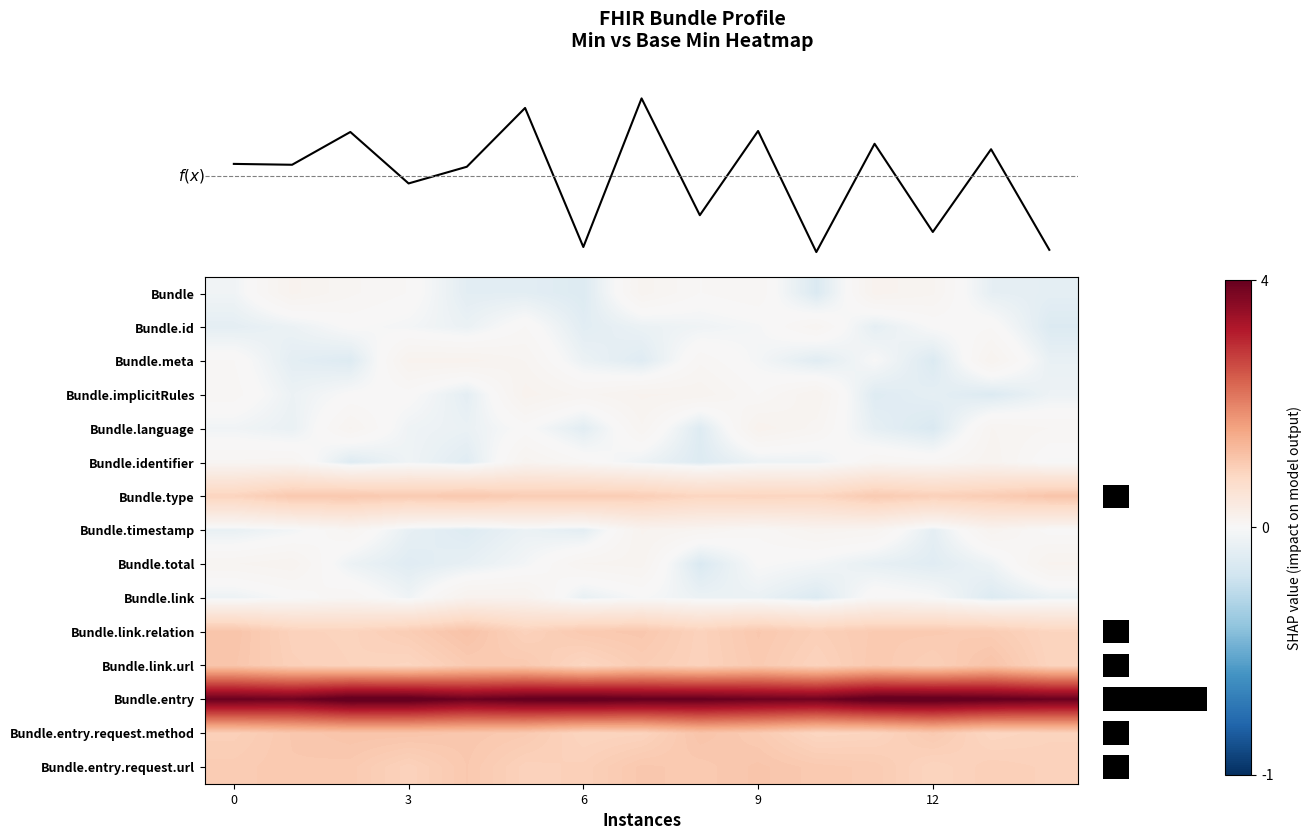

Reading right to left, what are all the values shown in this chart?

Bundle: -0.1	-0.1	0.1	0.1	-0.1	0.1	0.0	0.1	-0.1	-0.1	-0.1	0.0	0.1	0.1	-0.0
Bundle.id: -0.1	0.0	0.0	-0.1	0.1	-0.0	-0.0	-0.1	-0.1	0.0	-0.1	-0.0	0.0	-0.1	-0.1
Bundle.meta: -0.1	0.1	-0.1	-0.0	-0.1	-0.0	0.1	-0.1	-0.1	0.1	0.1	0.1	-0.1	-0.1	0.0
Bundle.implicitRules: -0.1	-0.1	-0.1	-0.1	0.1	0.0	0.1	0.1	0.1	0.1	-0.1	0.0	0.0	-0.1	0.0
Bundle.language: 0.1	0.1	-0.1	-0.1	0.1	0.1	-0.1	0.1	-0.1	0.0	-0.1	-0.0	0.1	-0.1	-0.0
Bundle.identifier: -0.0	0.1	0.0	0.1	-0.1	-0.1	-0.1	-0.1	0.0	0.1	-0.1	-0.0	-0.1	0.1	0.1
Bundle.type: 1.1	1.0	0.9	1.0	0.9	0.9	0.9	1.0	1.0	1.0	1.1	1.0	1.1	1.1	0.9
Bundle.timestamp: 0.0	0.1	-0.1	0.1	0.1	0.0	0.1	0.1	-0.1	-0.1	-0.1	-0.1	0.1	-0.0	-0.1
Bundle.total: 0.1	-0.0	-0.1	-0.1	-0.0	0.0	-0.1	0.1	0.1	-0.0	-0.1	-0.1	-0.1	0.1	0.1
Bundle.link: -0.1	-0.1	0.0	0.0	-0.1	-0.1	-0.1	-0.0	-0.1	0.1	0.1	-0.0	0.1	0.0	-0.1
Bundle.link.relation: 0.9	1.0	1.0	1.0	1.0	1.1	0.9	1.1	1.1	0.9	1.1	1.0	0.9	0.9	1.1
Bundle.link.url: 0.9	1.1	1.0	1.1	0.9	1.0	0.9	1.0	0.9	1.1	1.0	0.9	0.9	0.9	1.1
Bundle.entry: 4.0	4.0	4.1	4.1	3.9	3.9	4.0	4.0	4.1	4.0	3.9	4.1	4.1	3.9	4.0
Bundle.entry.request.method: 0.9	0.9	1.0	0.9	0.9	1.0	1.1	0.9	0.9	1.0	1.1	1.1	1.1	1.1	1.0
Bundle.entry.request.url: 0.9	1.0	0.9	1.0	1.0	1.1	1.0	1.1	0.9	0.9	1.1	0.9	1.0	1.1	1.0